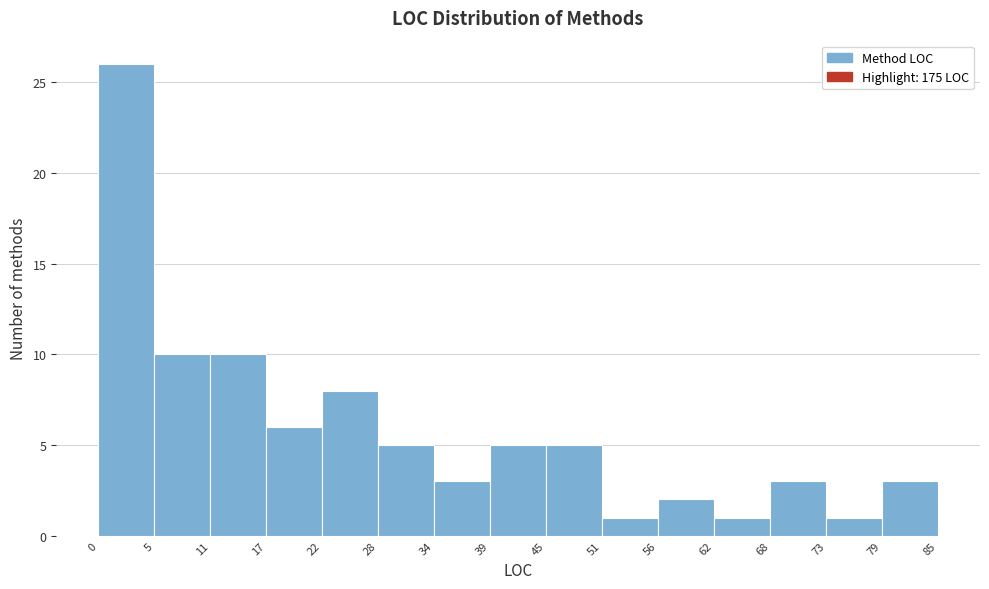

Reading left to right, list every bar in this chart as the range it spans on the x-axis followed by its height. The values are not printed on the chart, so give them approximately, as read against the axis.

0 to 5: 26
5 to 11: 10
11 to 17: 10
17 to 22: 6
22 to 28: 8
28 to 34: 5
34 to 39: 3
39 to 45: 5
45 to 51: 5
51 to 56: 1
56 to 62: 2
62 to 68: 1
68 to 73: 3
73 to 79: 1
79 to 85: 3